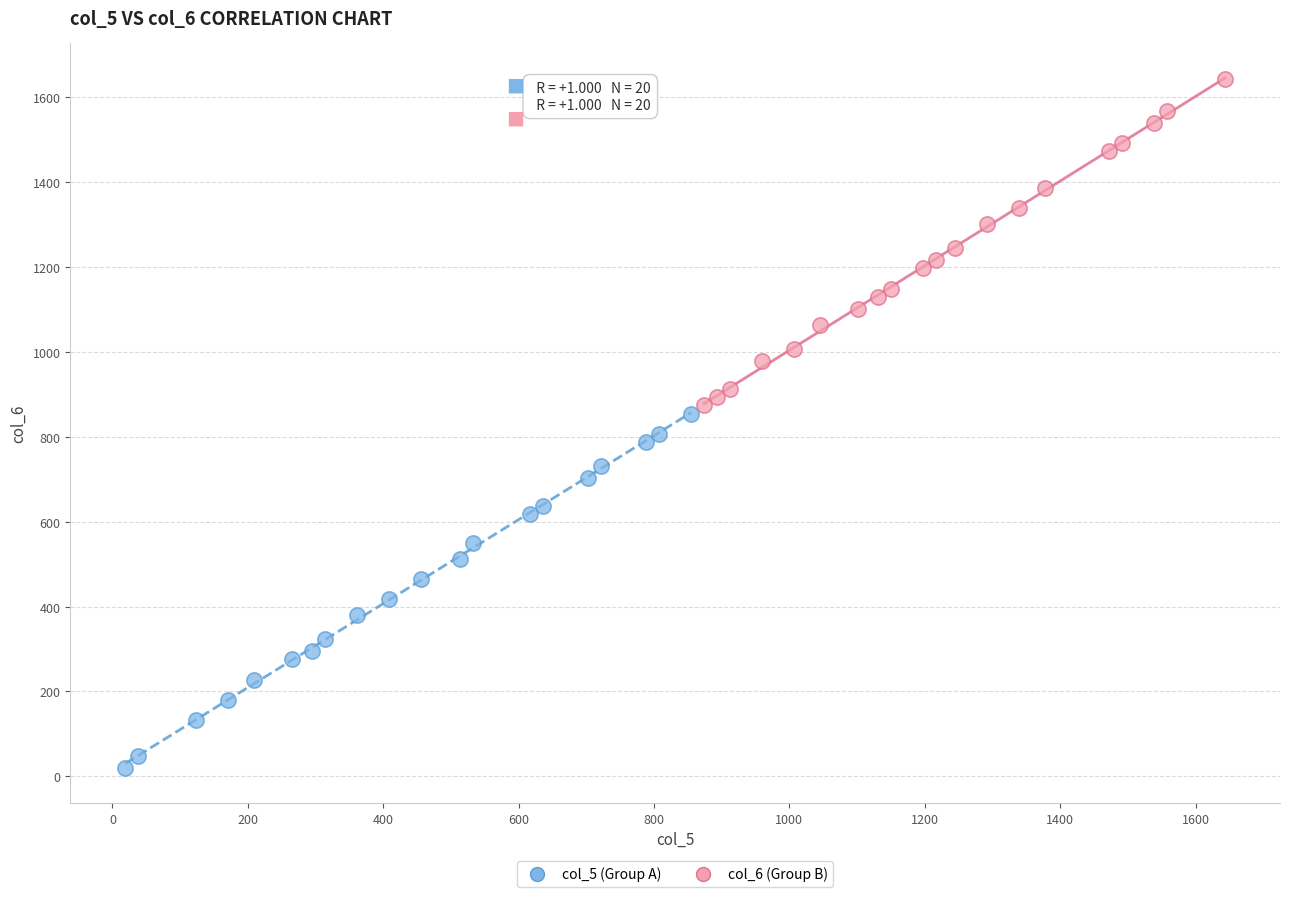

Which series contains the highest Y value?

col_6 (Group B)